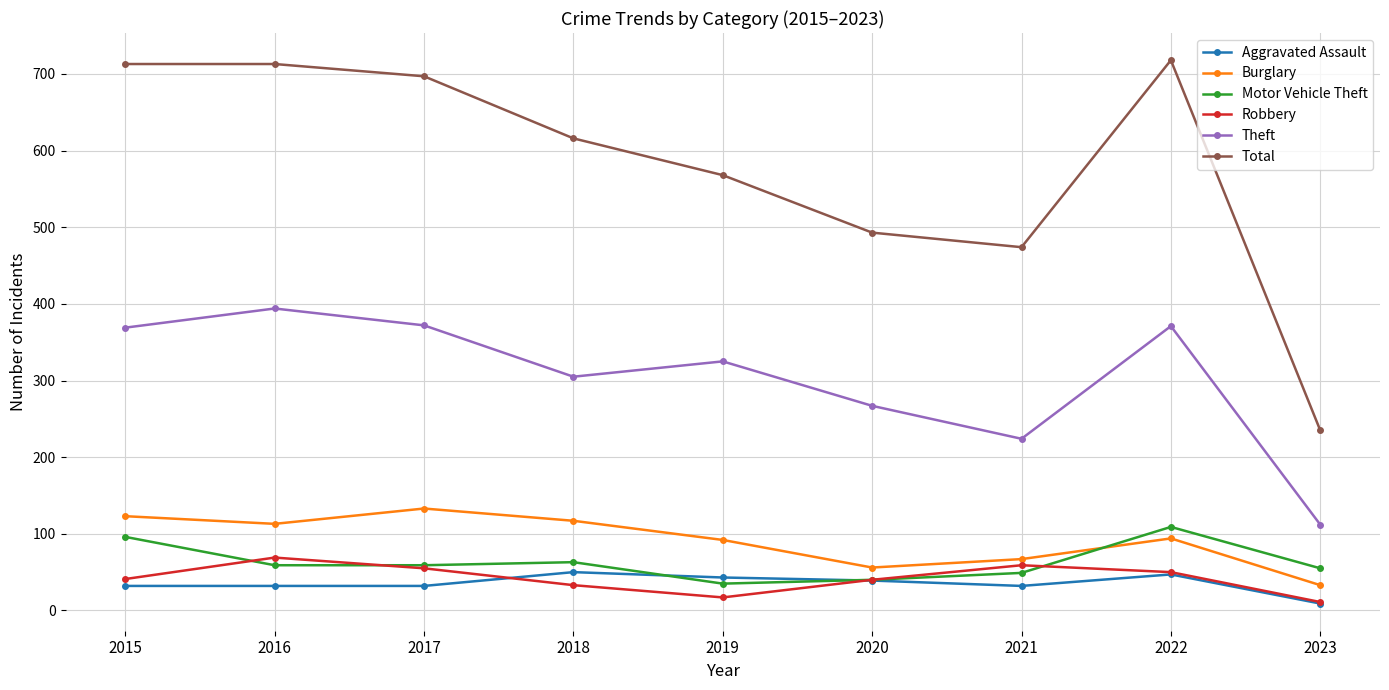

Which series has the largest range (max minus min)?

Total